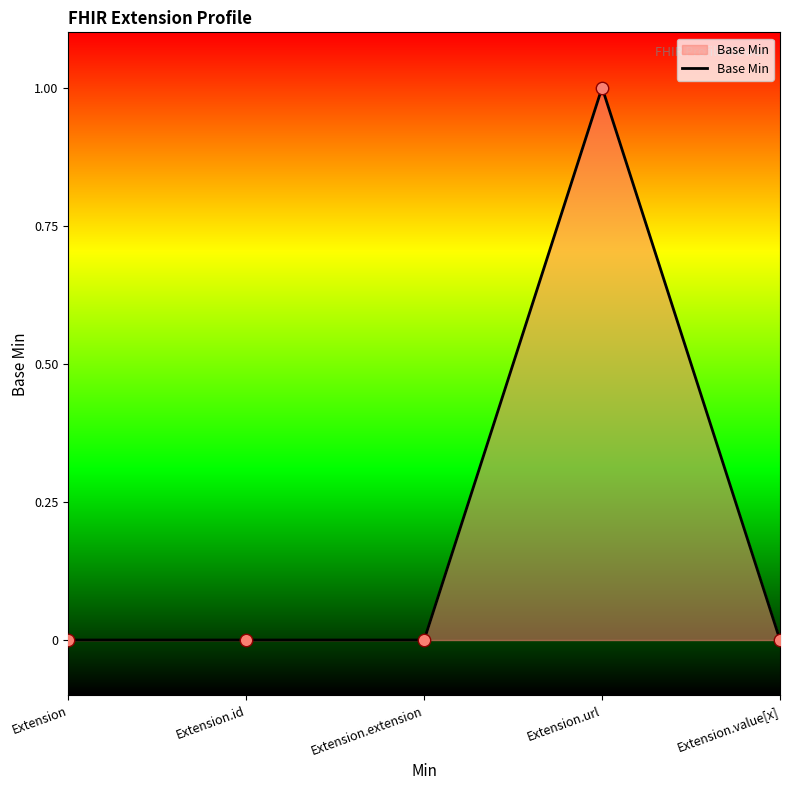

Which has a higher value, Extension.url or Extension.extension?

Extension.url